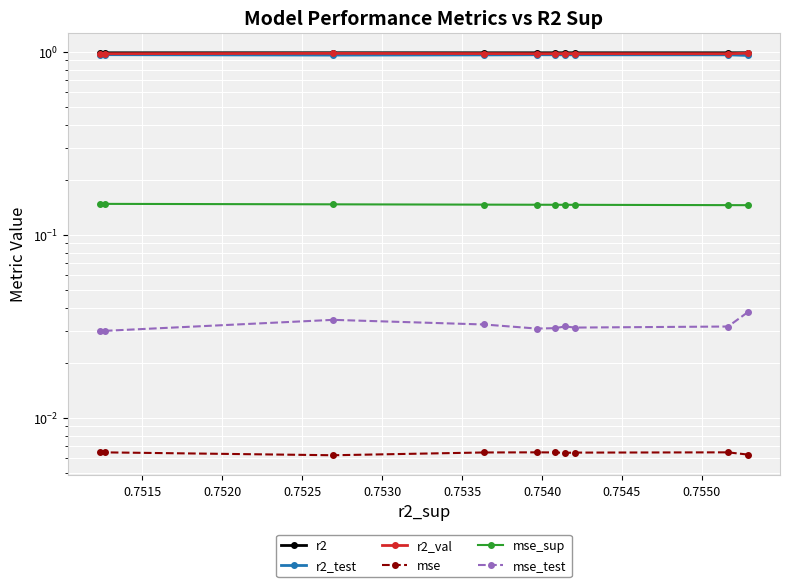

True or false: r2_test has a value of 1.0 at 0.7545.

True